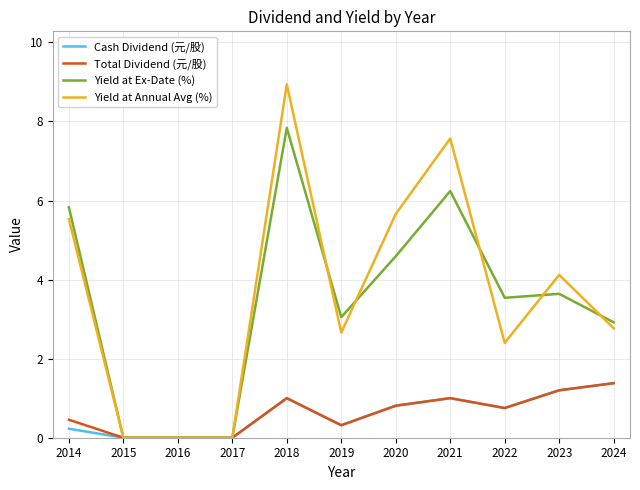

What is the spread (max minus min) of values at 2018?

7.9